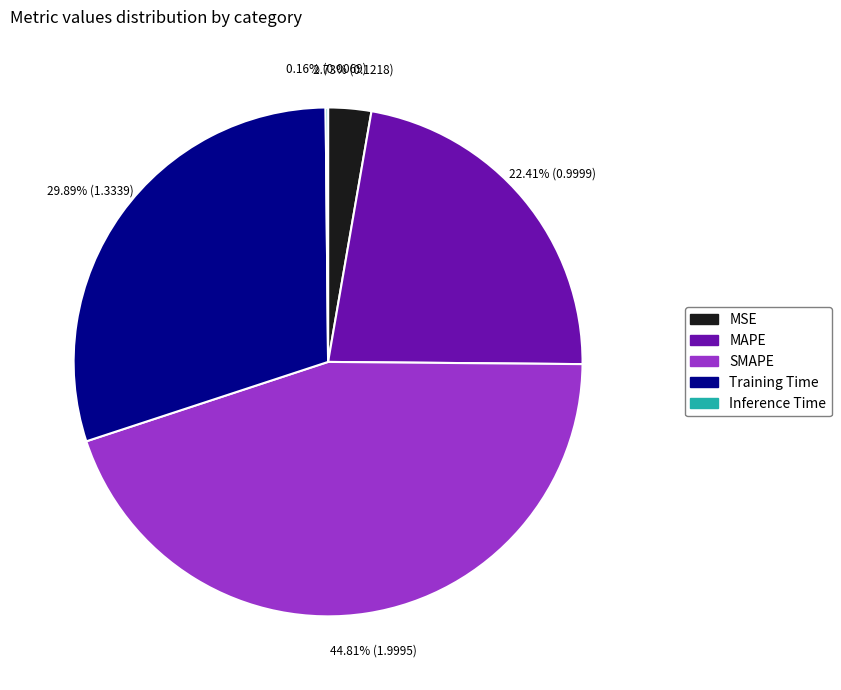

Is the sum of Training Time and MAPE greater than half?

Yes